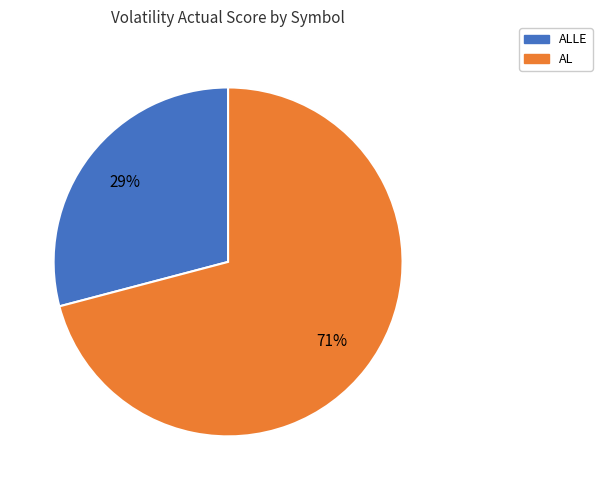

Which category has the biggest portion of the pie?

AL